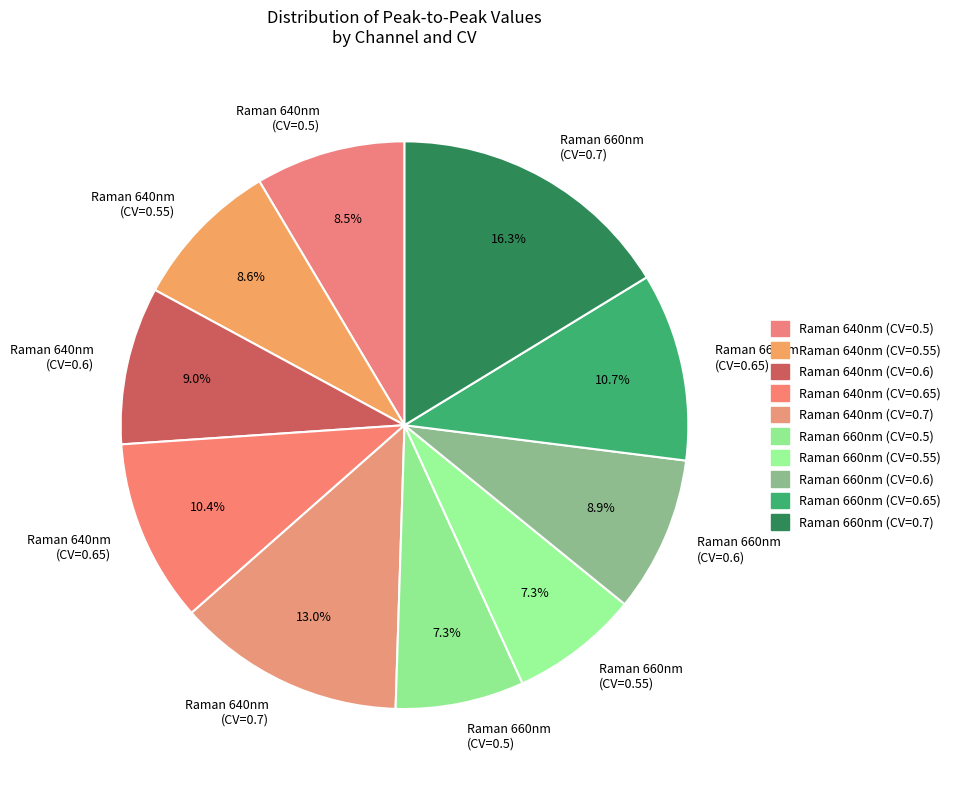

Approximately how many times larger is the value at Raman 660nm (CV=0.65) compared to Raman 640nm (CV=0.5)?

1.3